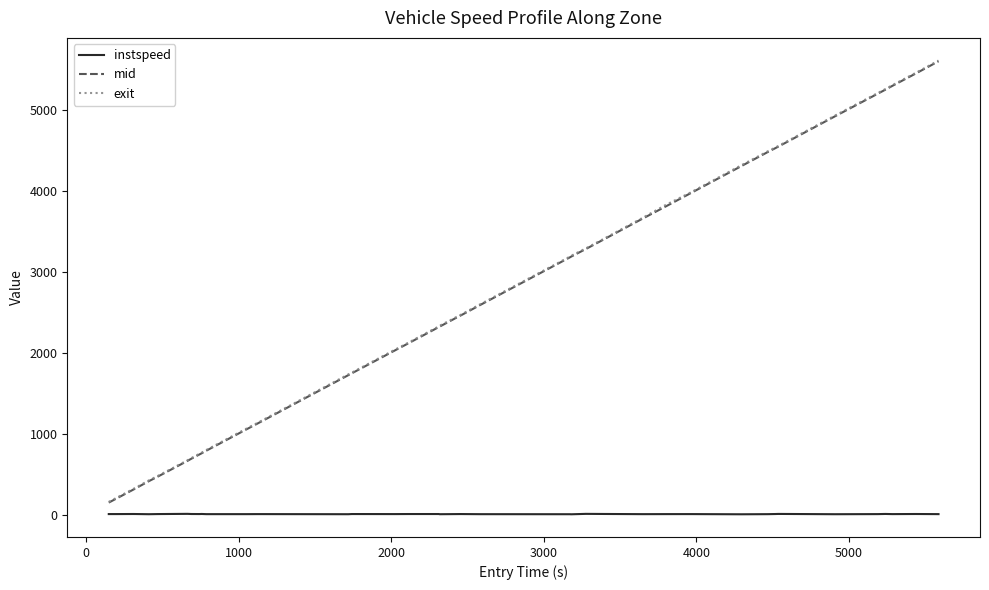

True or false: exit and instspeed intersect in this chart.

False